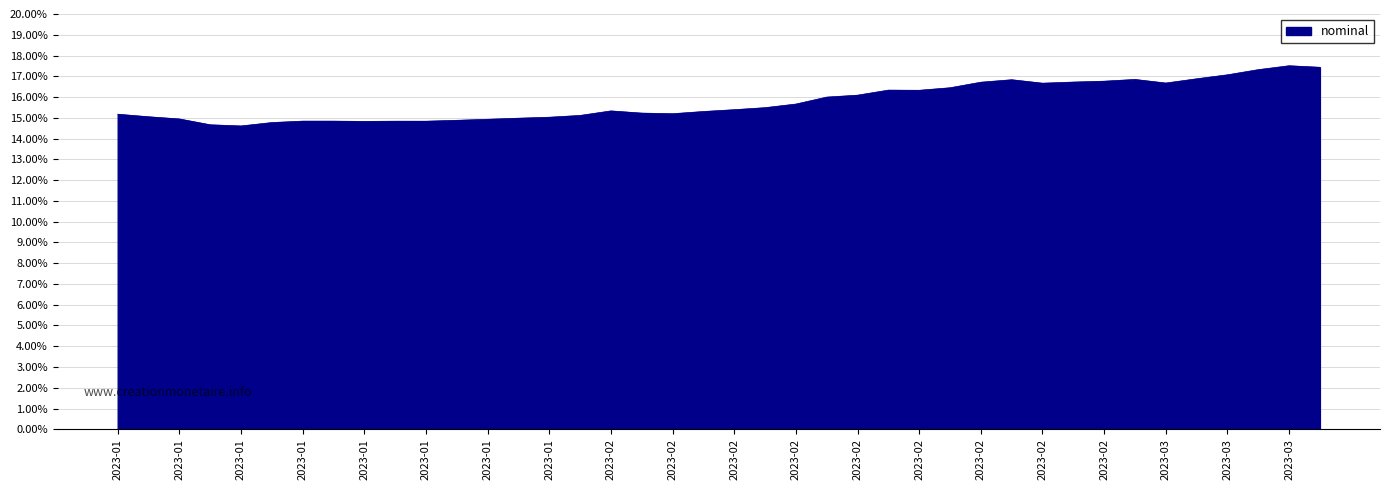

What is the maximum value shown in the chart?

17.5